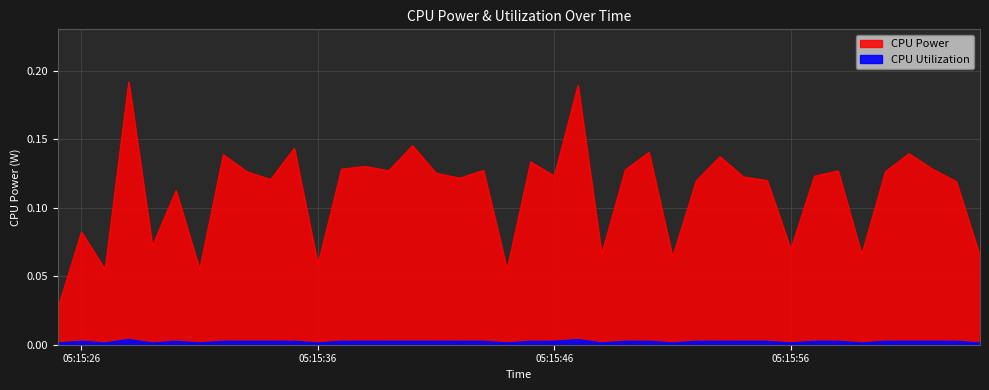

What position from the right is 2025-03-24 05:15:59?

6